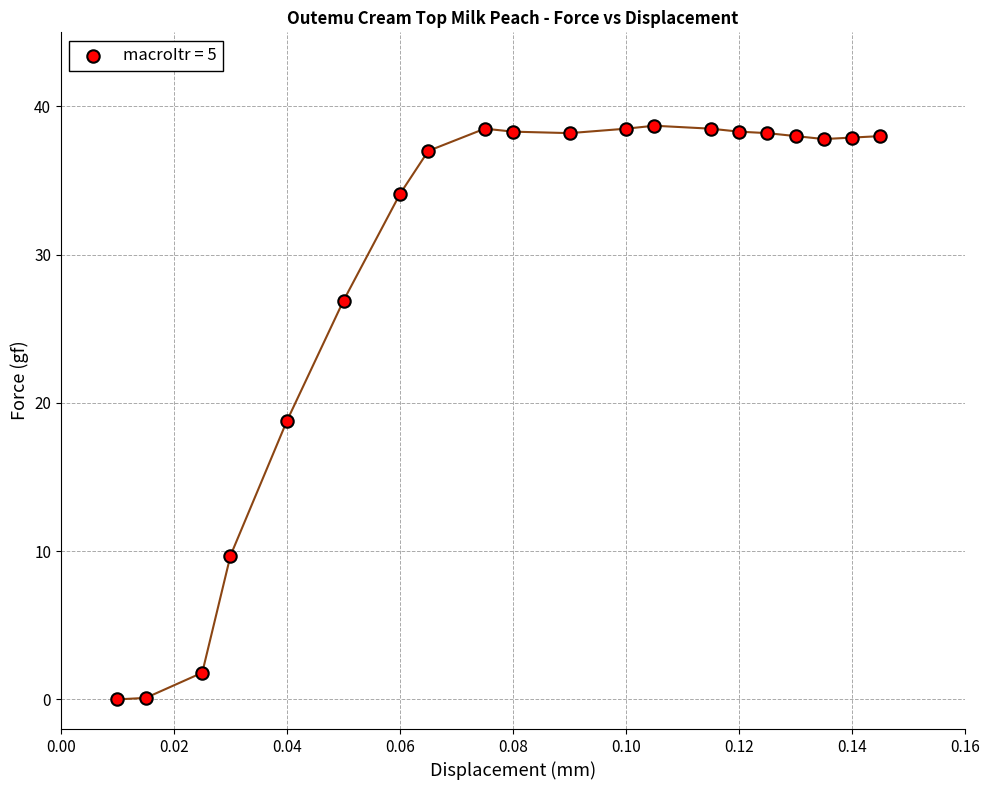

What is the range of Y values (max minus min)?

38.7